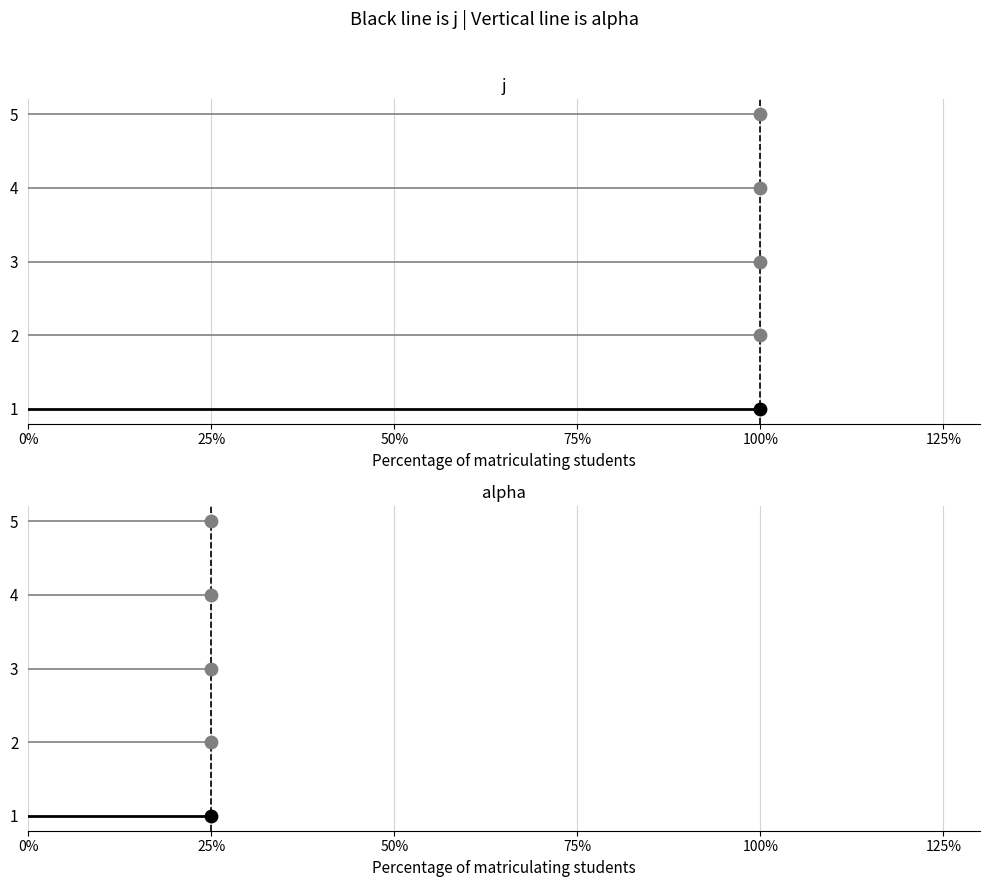

Which series reaches the minimum Y coordinate?

alpha